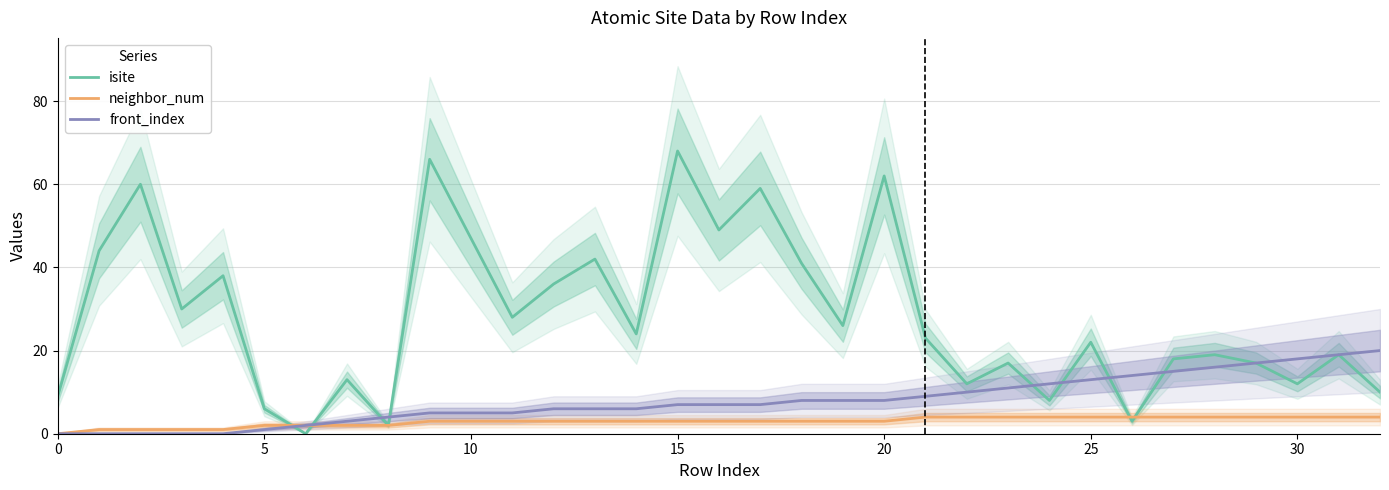

What is the difference between the maximum and minimum values in the front_index series?

20